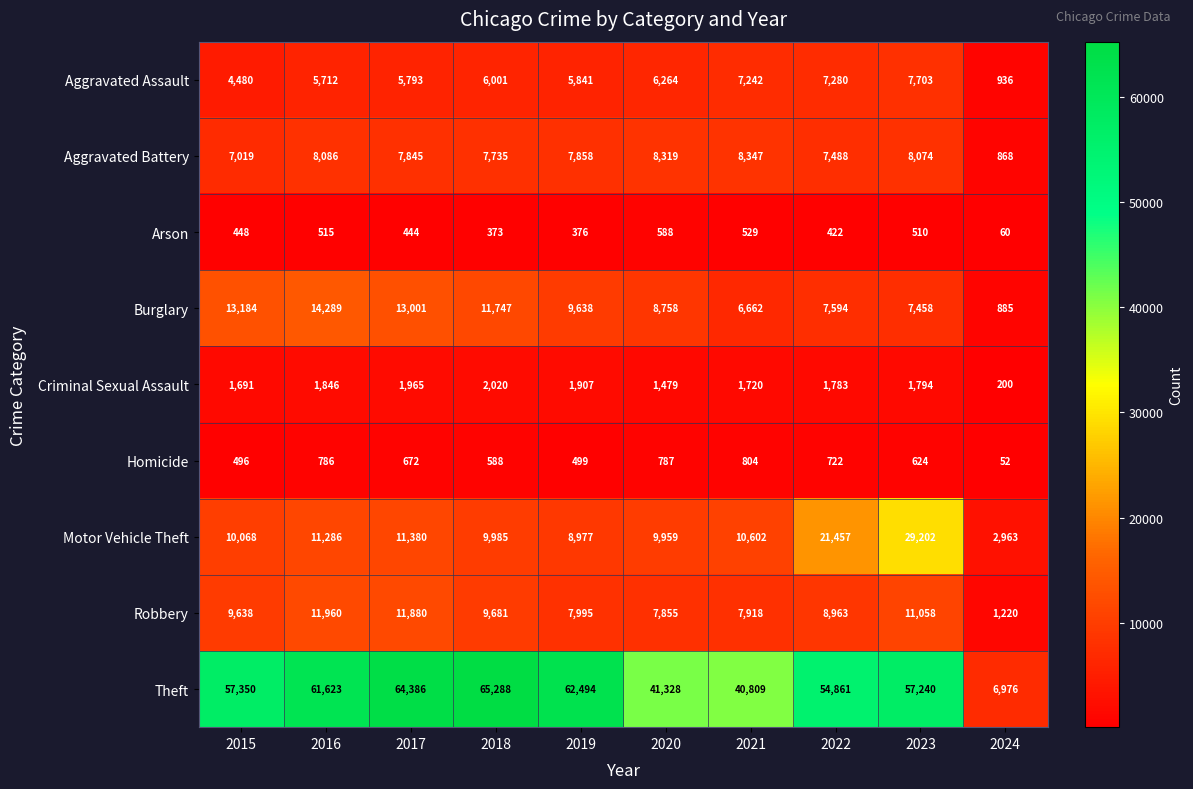

Which series has the largest range (max minus min)?

Theft